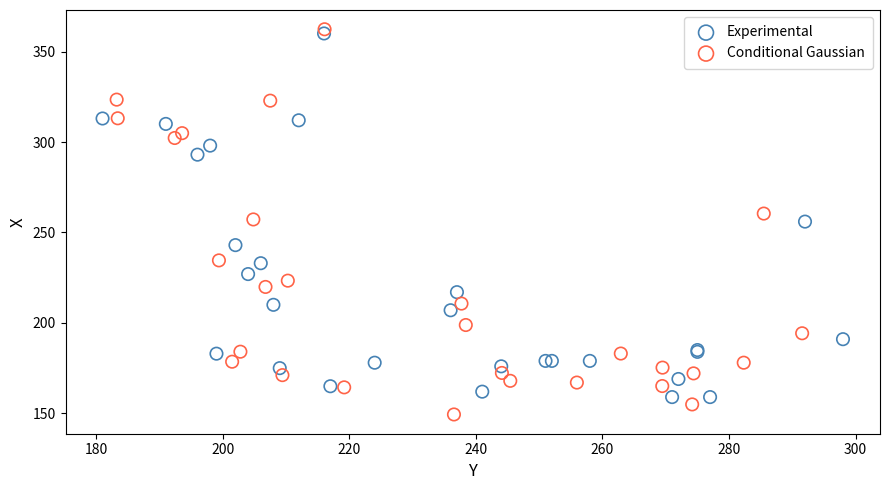

Which series contains the lowest Y value?

Conditional Gaussian